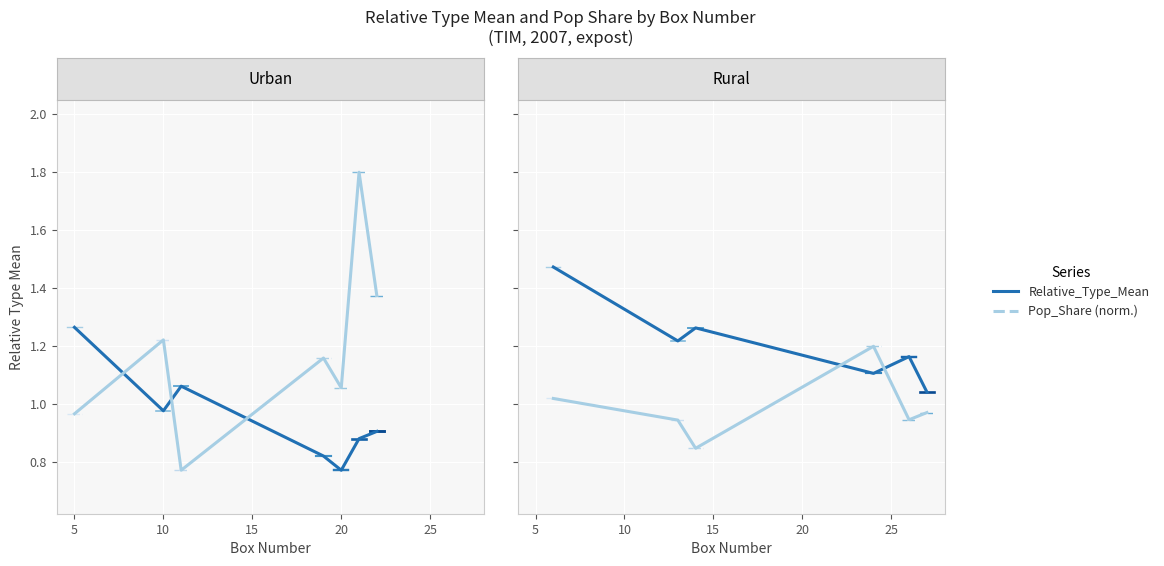

At how many categories does at least one series exceed 1?

6